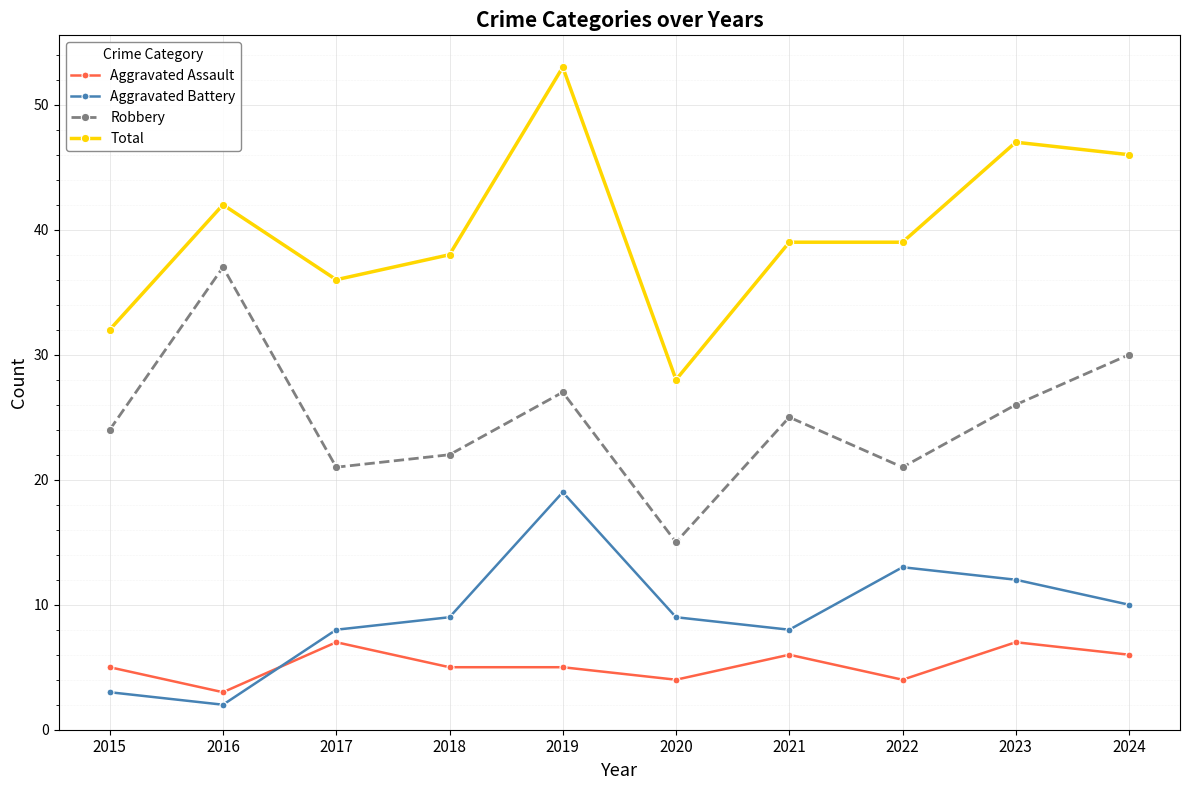

True or false: Aggravated Battery has a value of 17 at 2022.

False